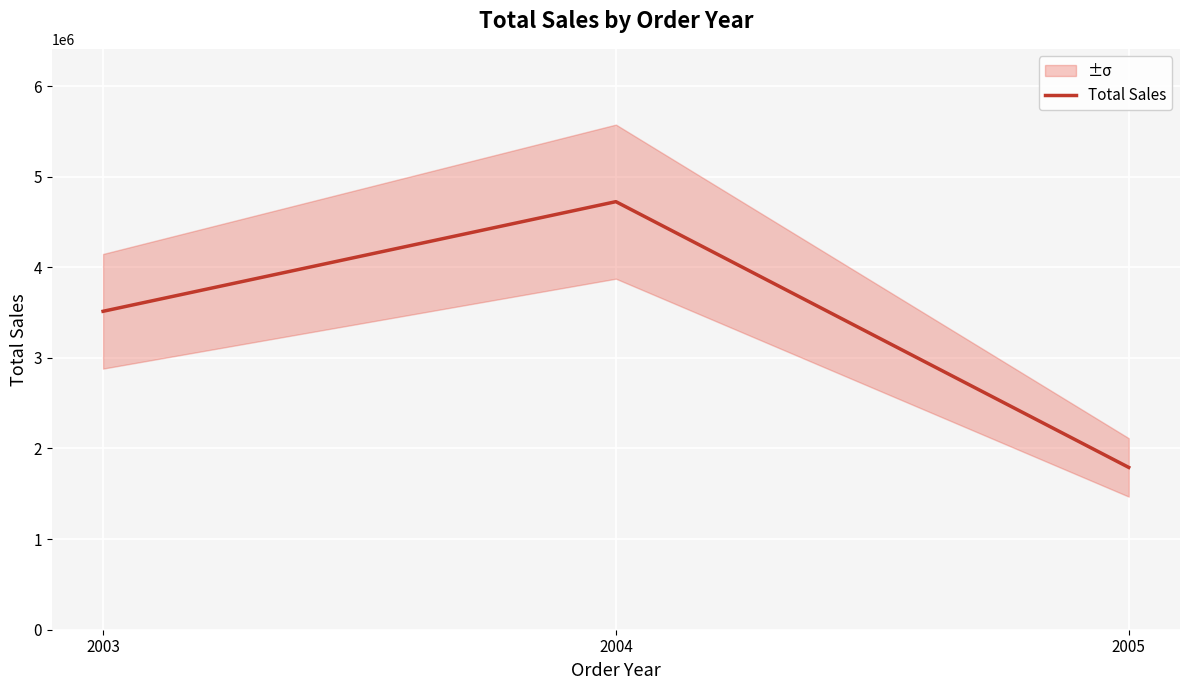

What is the sum of all values?

10029862.9